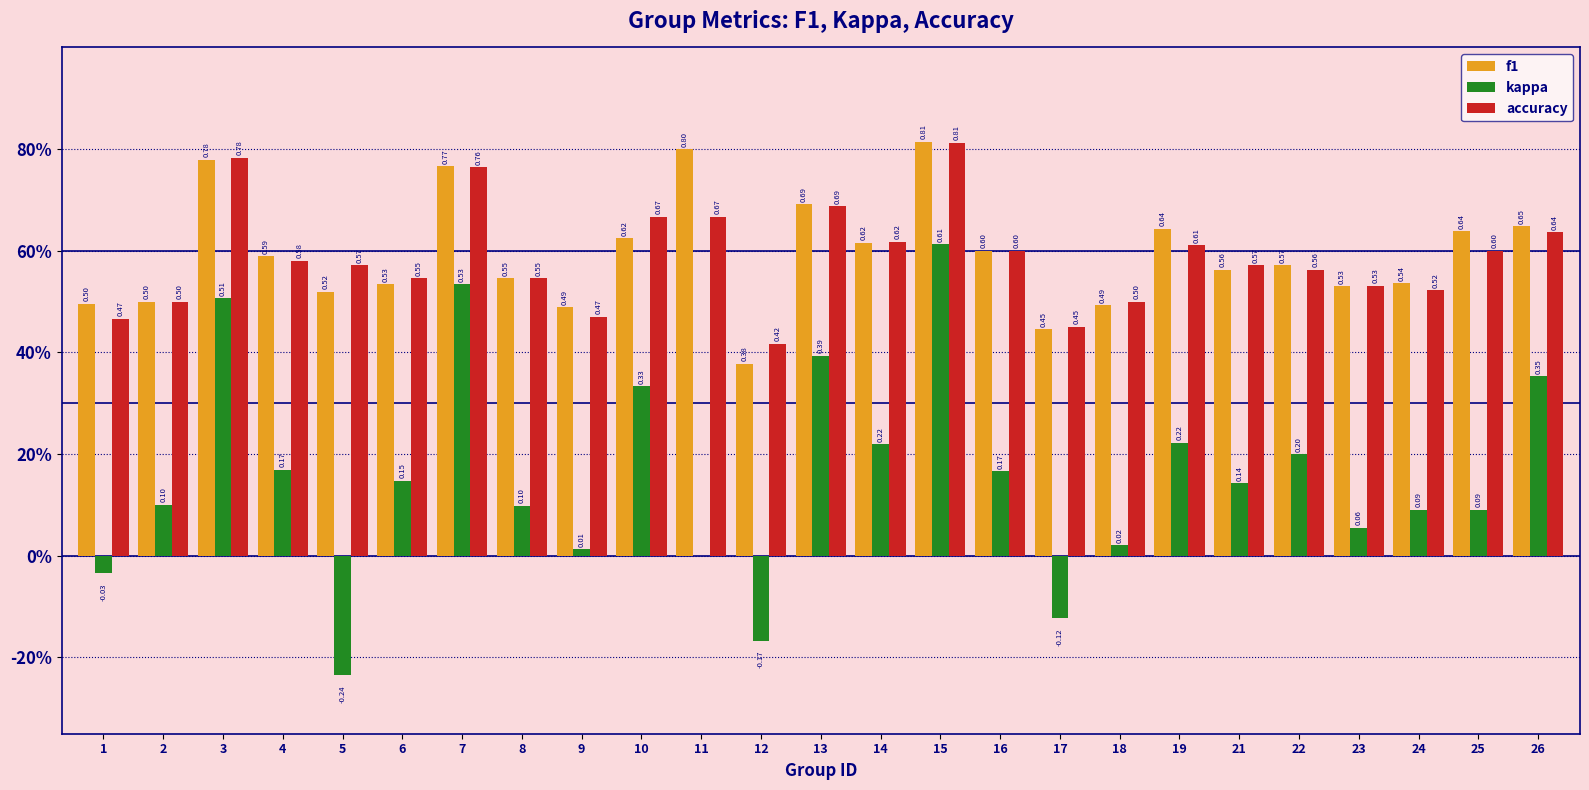

Are the bars grouped side by side (vs. stacked)?

Yes